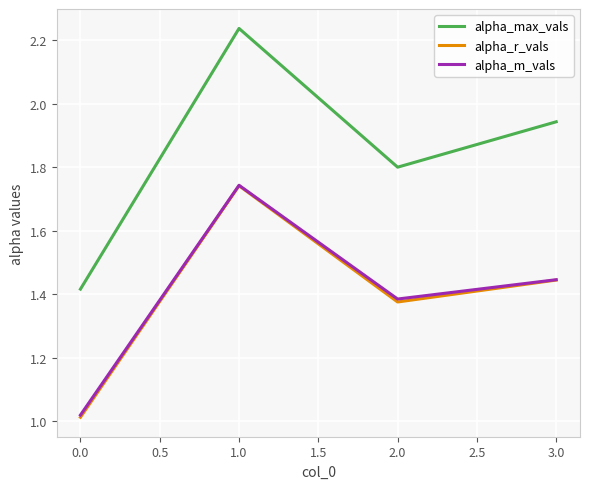

In alpha_m_vals, how many points are lower than both neighbors (excluding endpoints)?

1